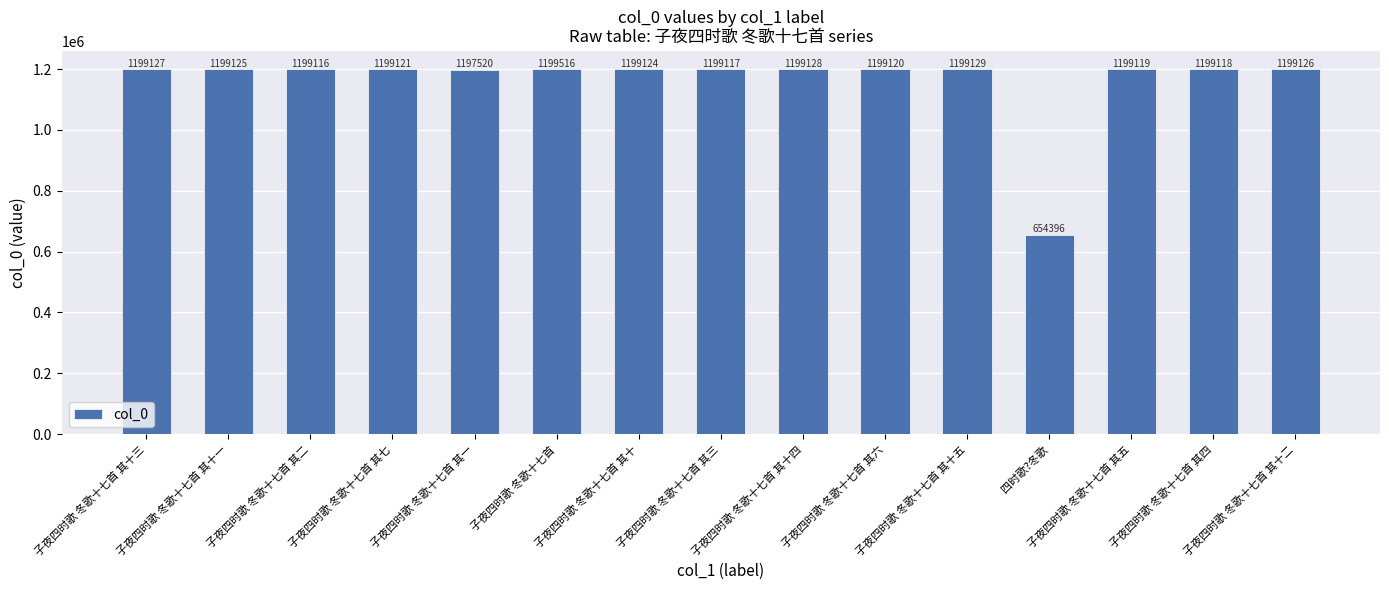

Count the number of data series in this chart.

1